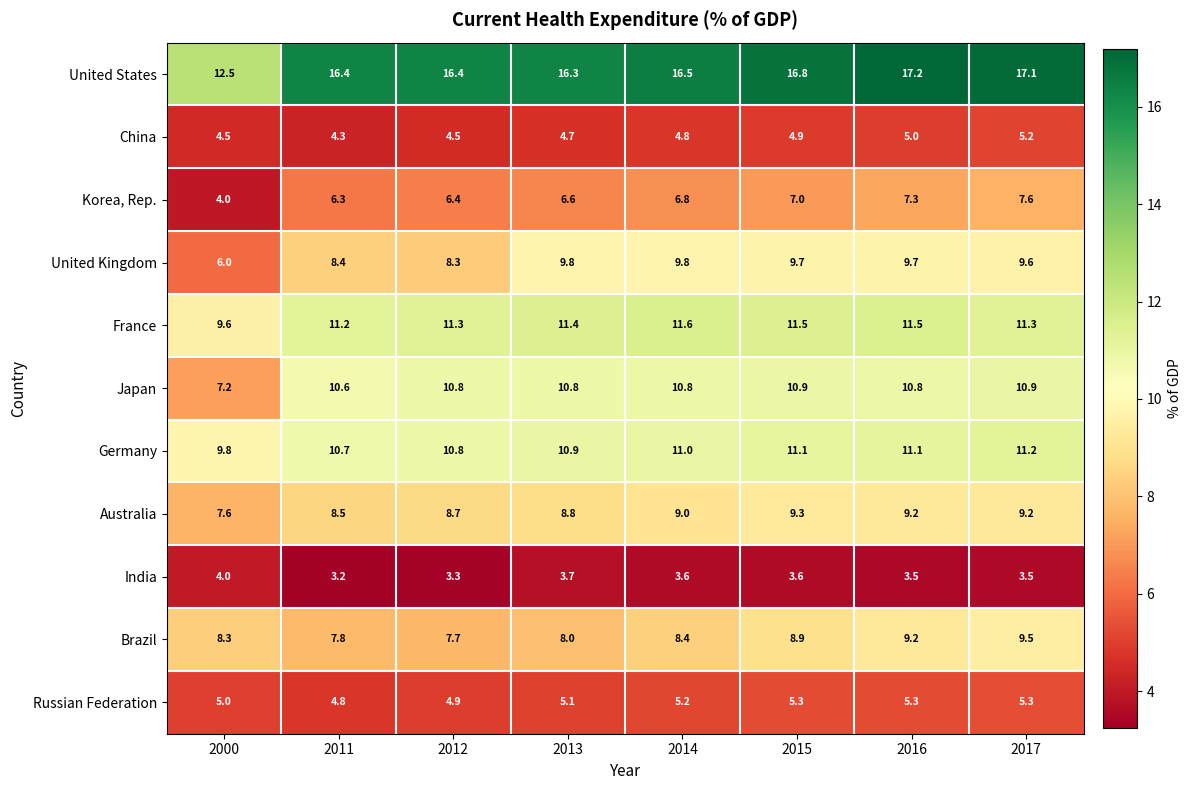

True or false: Germany has a value of 17.9 at 2017.

False